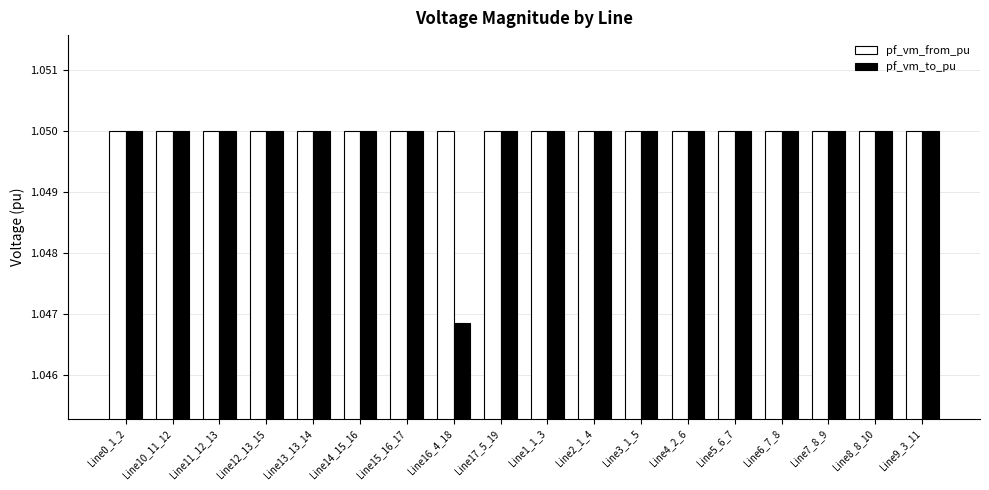

What is the label of the 16th bar from the left?

Line7_8_9